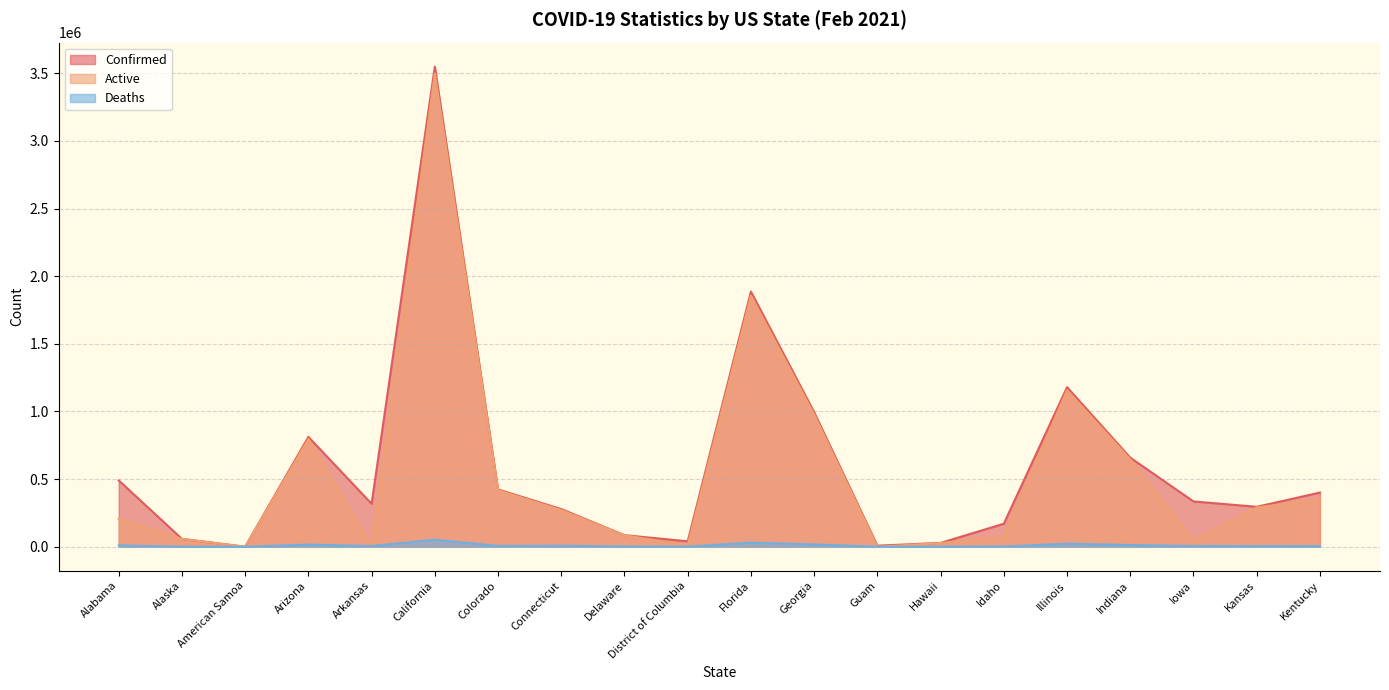

What is the difference between the Active values at Alaska and Kentucky?

290875